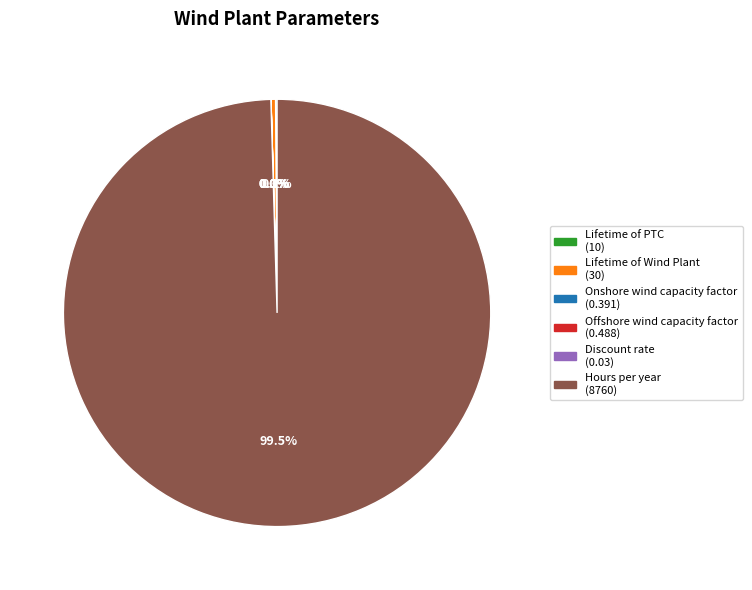

What portion of the pie excludes Lifetime of Wind Plant?

99.7%